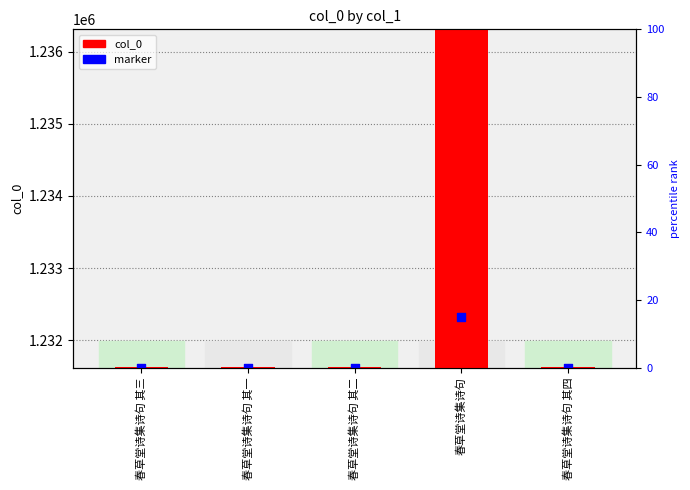

Which series has the widest spread of Y values?

col_0